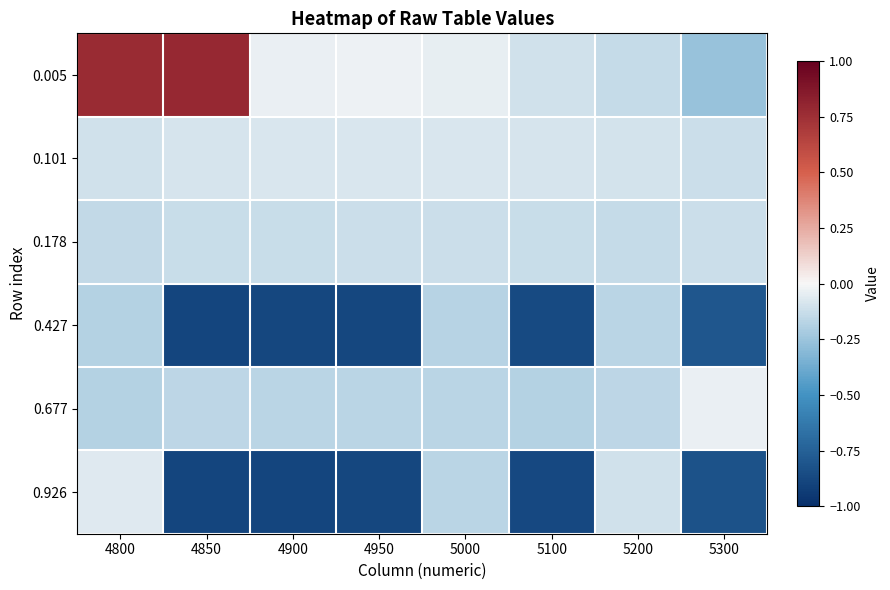

Which series has the largest range (max minus min)?

0.005